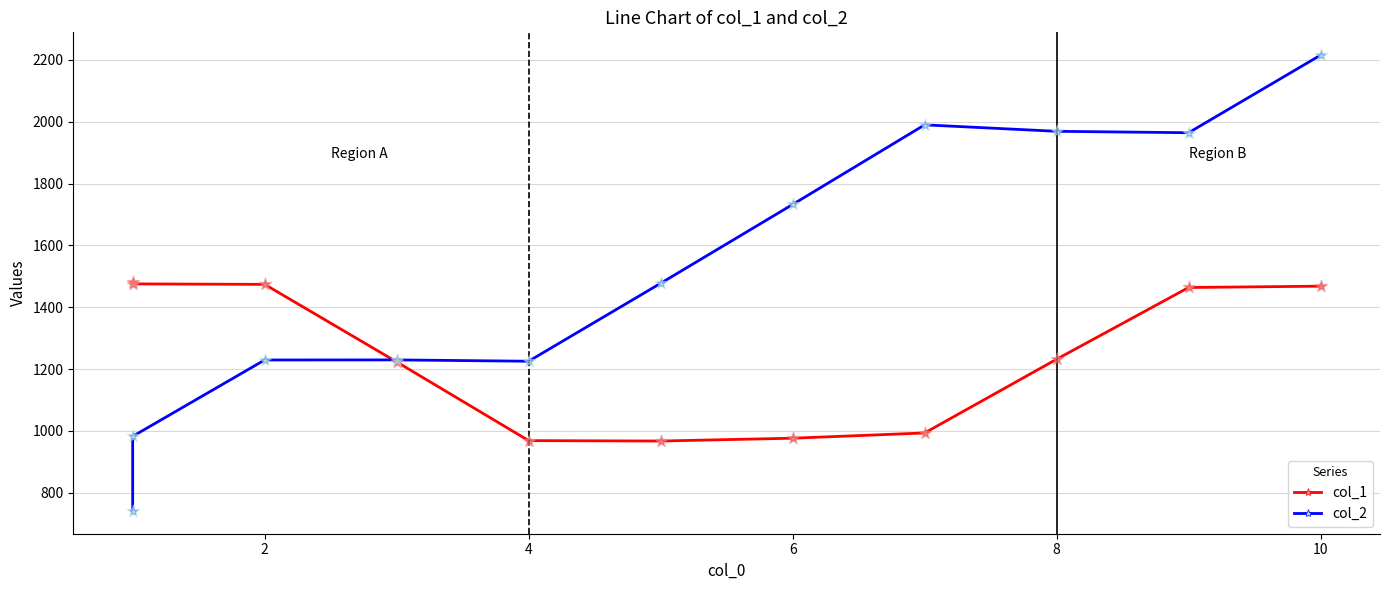

At which category is the sum across all series the highest?

10